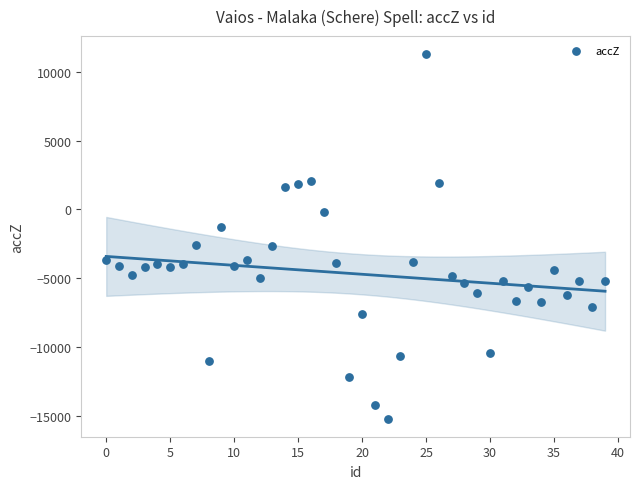

What is the range of Y values (max minus min)?

26472